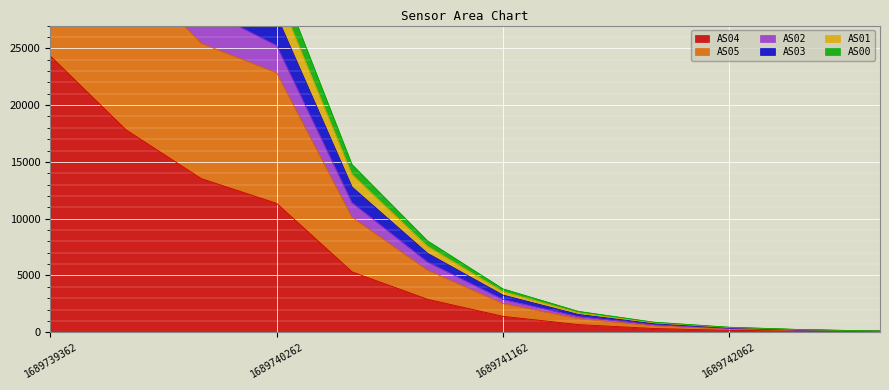

Which has a higher value, 1689739962 or 1689741762?

1689739962